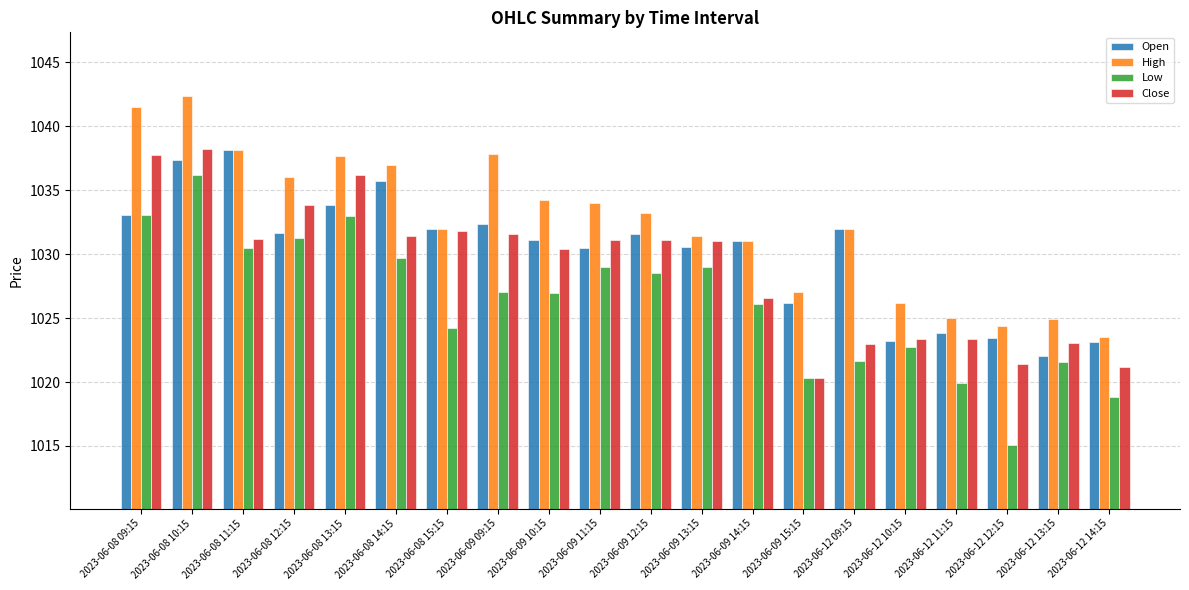

The High series shows 1036.0 at 2023-06-08 12:15. True or false?

True